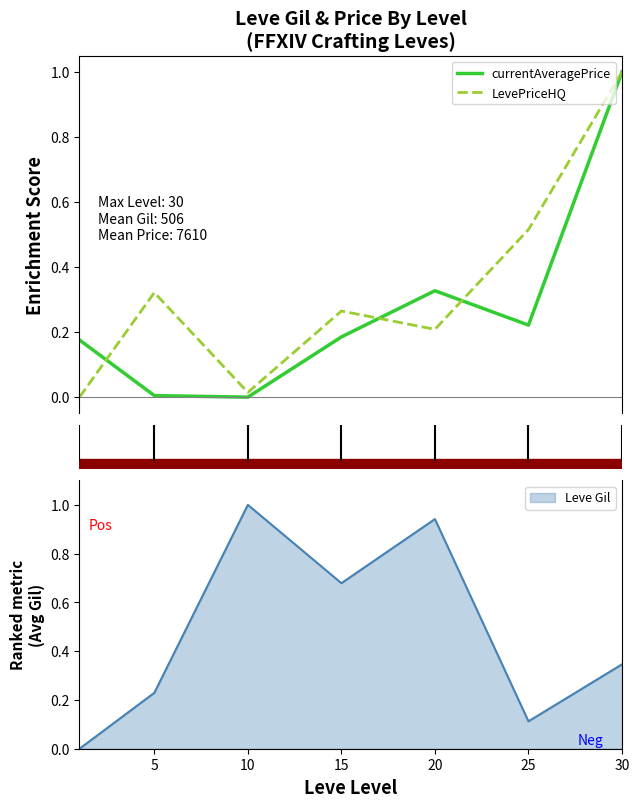

The value of currentAveragePrice at 25 is 0.3. True or false?

False